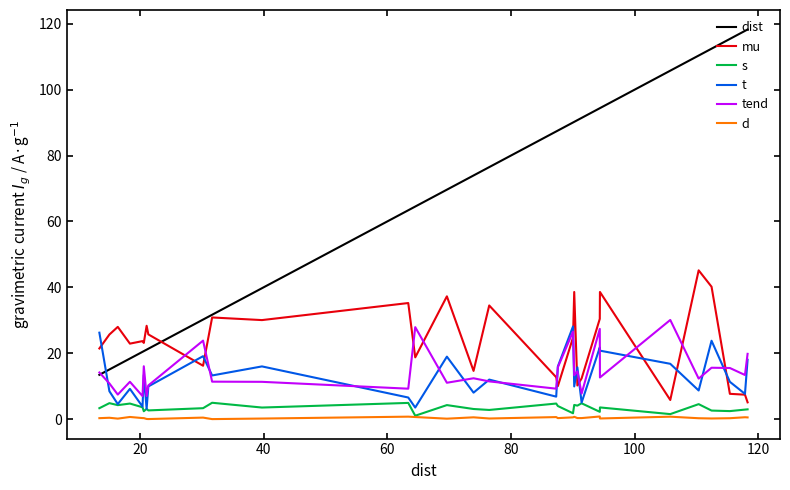

True or false: s and dist intersect in this chart.

False